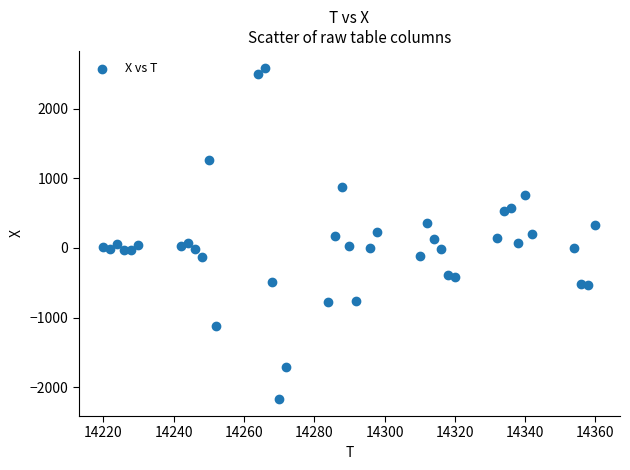

What is the range of X values (max minus min)?

140